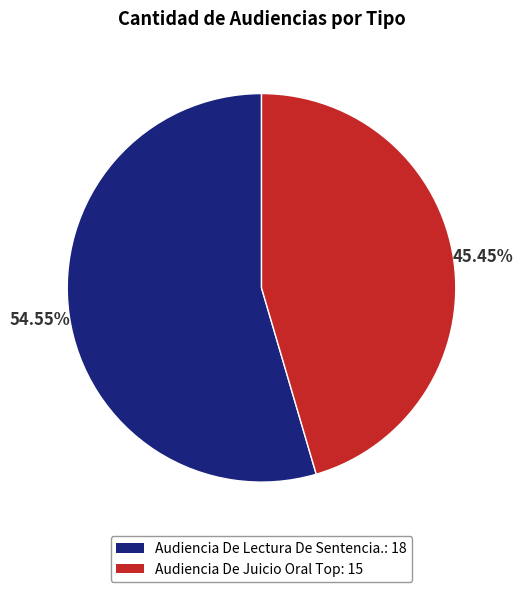

How many segments does this pie chart have?

2